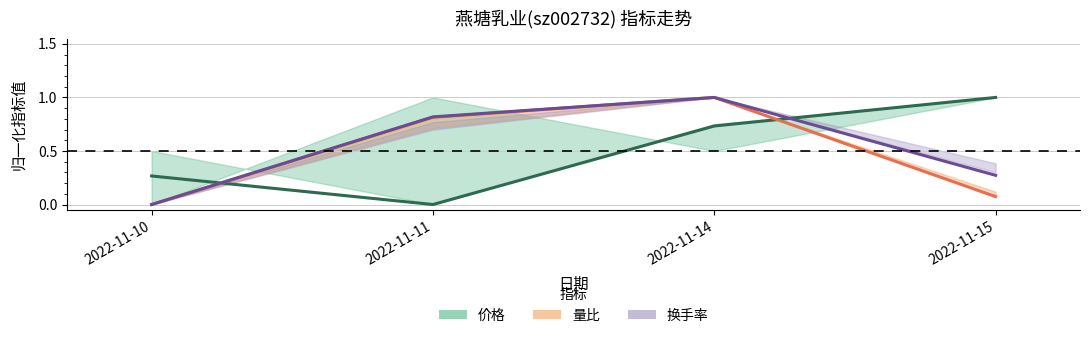

Is it true that 量比 equals 0.4 at 2022-11-11?

False